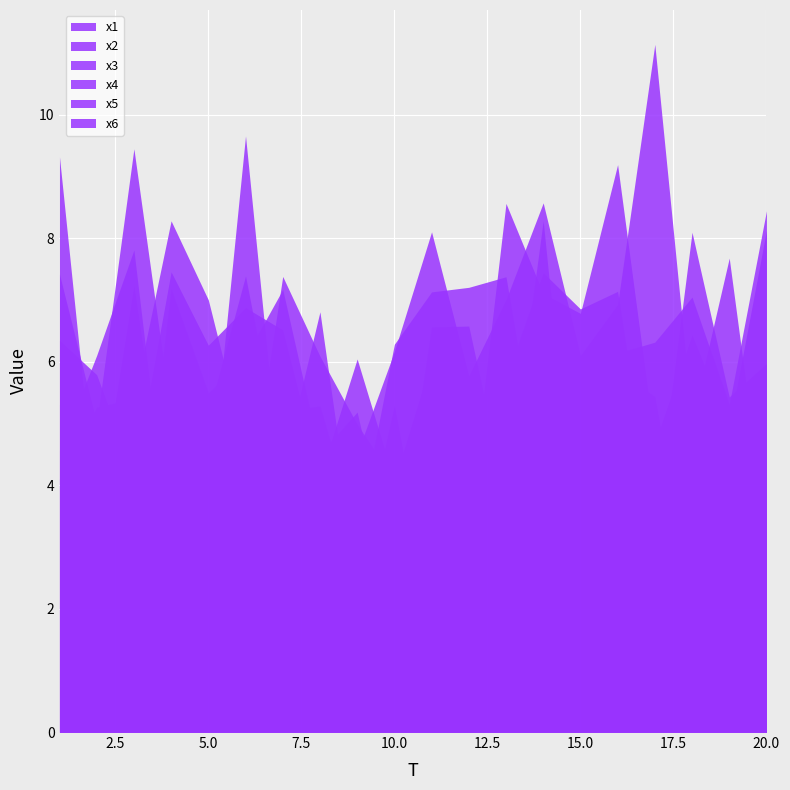

The value of x4 at 17 is 3.4. True or false?

True